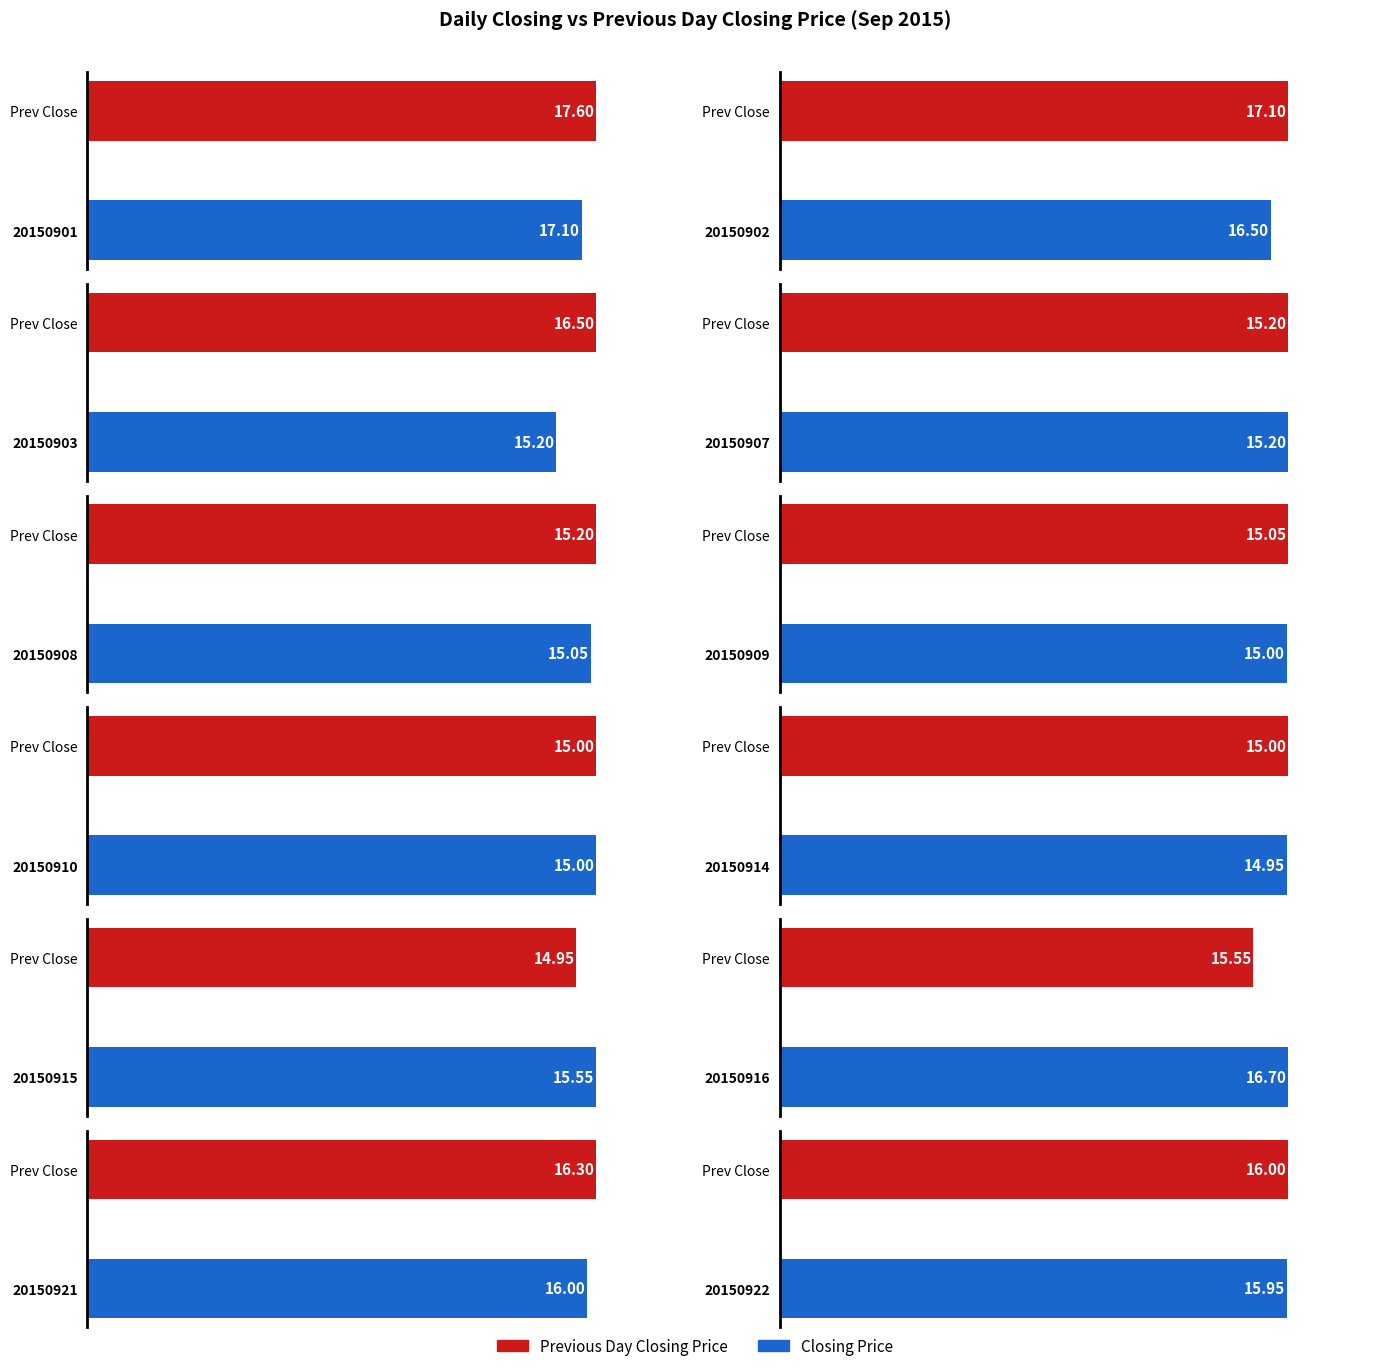

What is the value of the Closing Price bar at the 1st from the left?

17.1